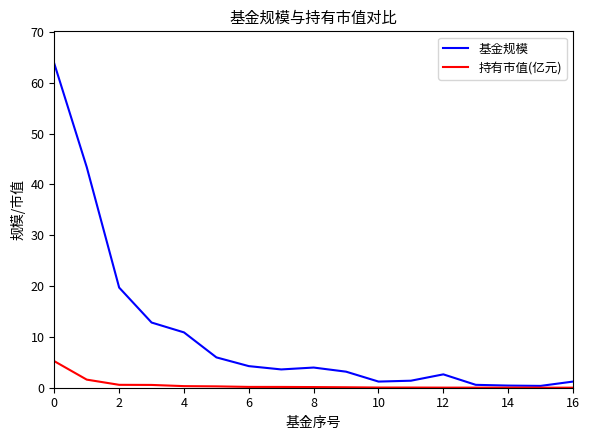

Which series has the largest range (max minus min)?

基金规模